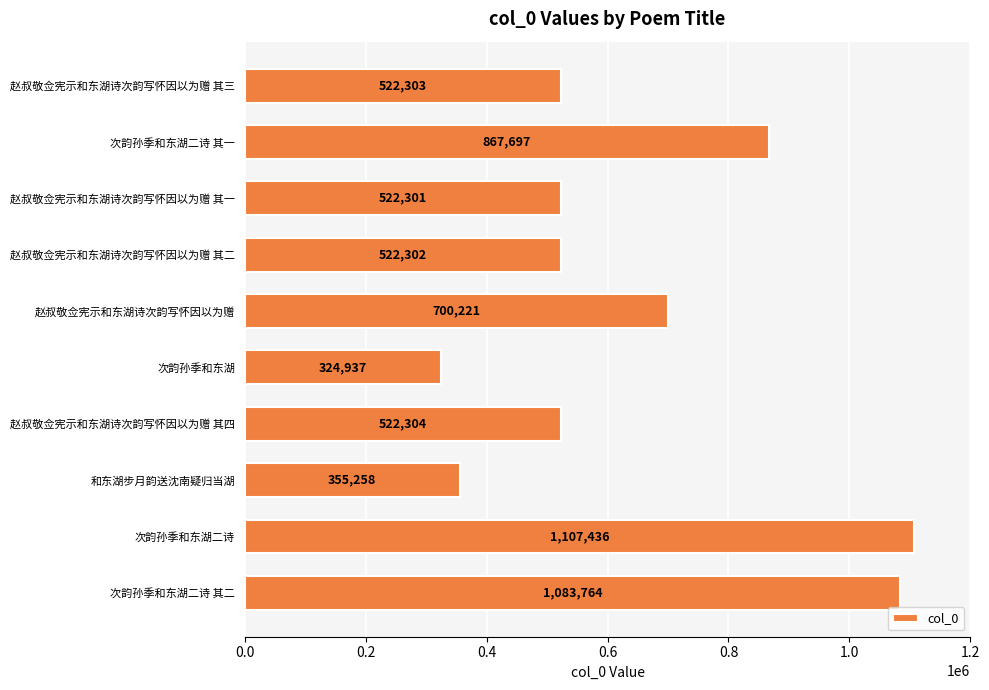

Reading bottom to top, list all the values displayed in this chart.

次韵孙季和东湖二诗 其二=1083764	次韵孙季和东湖二诗=1107436	和东湖步月韵送沈南疑归当湖=355258	赵叔敬佥宪示和东湖诗次韵写怀因以为赠 其四=522304	次韵孙季和东湖=324937	赵叔敬佥宪示和东湖诗次韵写怀因以为赠=700221	赵叔敬佥宪示和东湖诗次韵写怀因以为赠 其二=522302	赵叔敬佥宪示和东湖诗次韵写怀因以为赠 其一=522301	次韵孙季和东湖二诗 其一=867697	赵叔敬佥宪示和东湖诗次韵写怀因以为赠 其三=522303